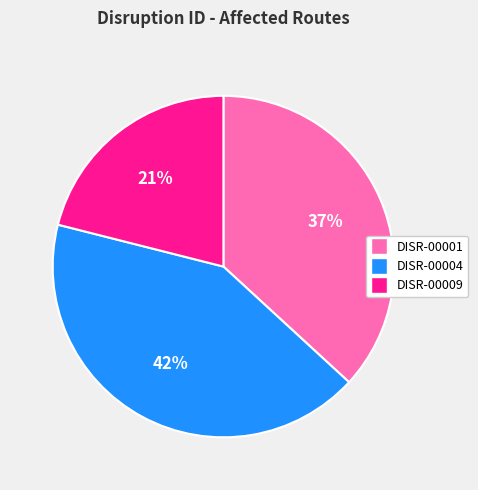

Which category has the smallest portion of the pie?

DISR-00009